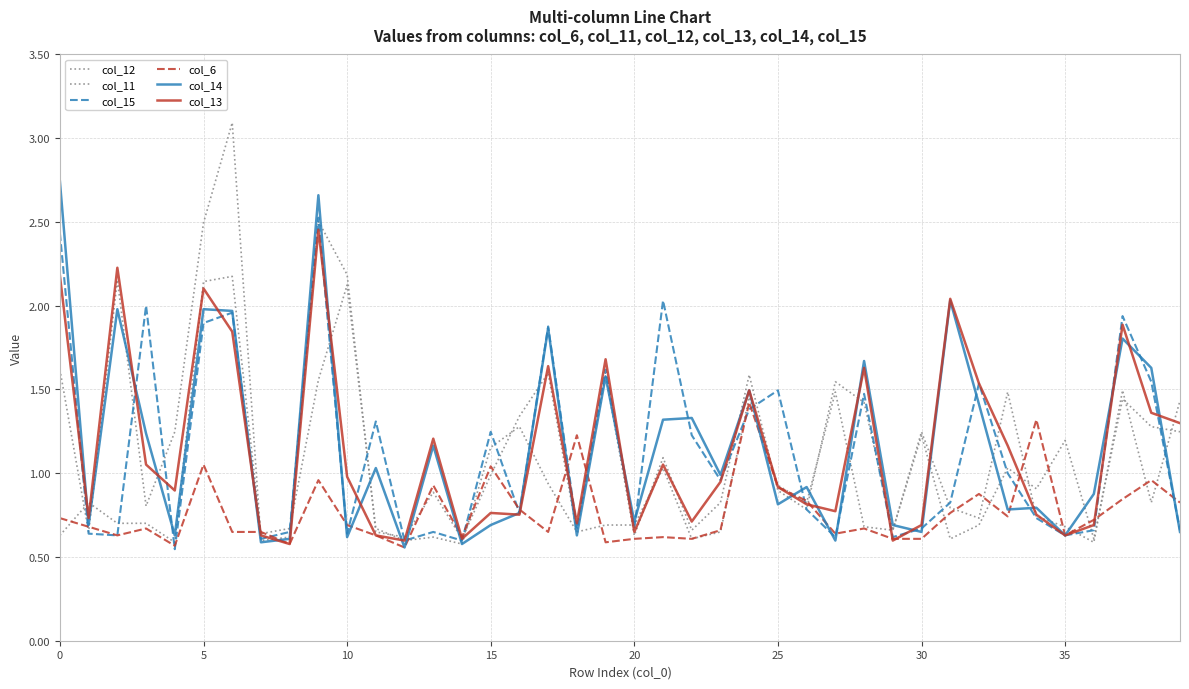

At how many categories does at least one series exceed 1?

30